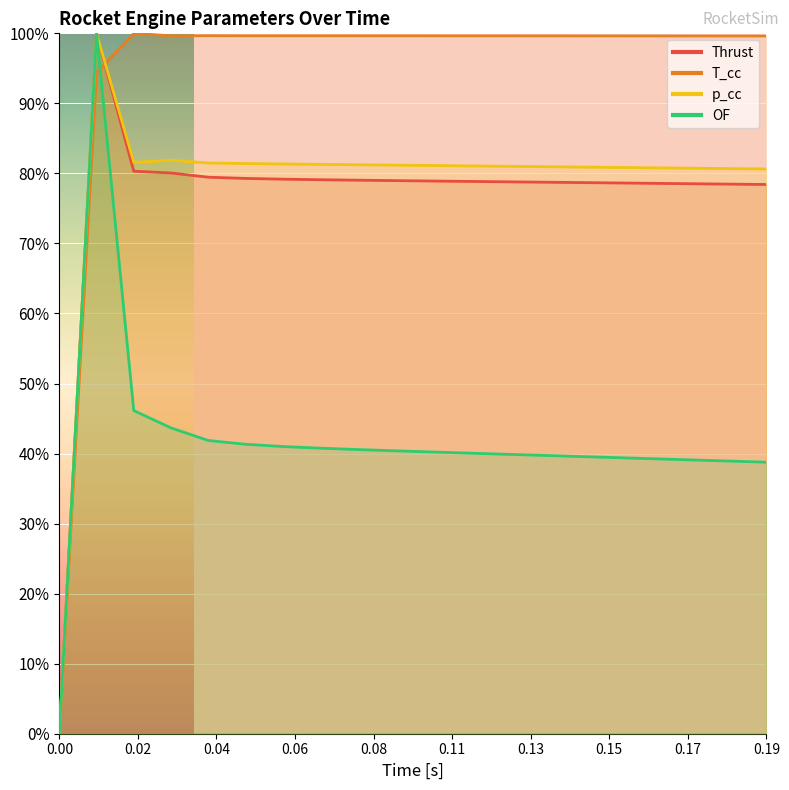

At which category is the sum across all series the highest?

0.01